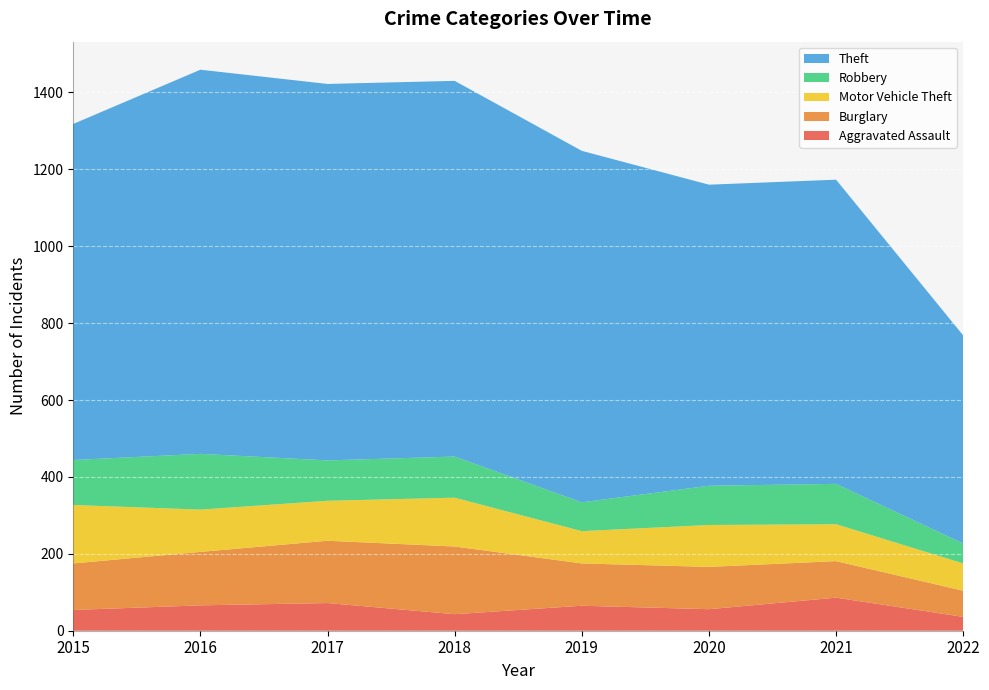

Reading left to right, transcribe all the data shown in this chart.

Aggravated Assault: 54	66	72	43	65	56	86	36
Burglary: 121	139	162	176	110	110	95	68
Motor Vehicle Theft: 152	110	104	127	84	109	96	71
Robbery: 117	145	105	107	75	102	105	52
Theft: 874	999	979	977	914	783	791	541